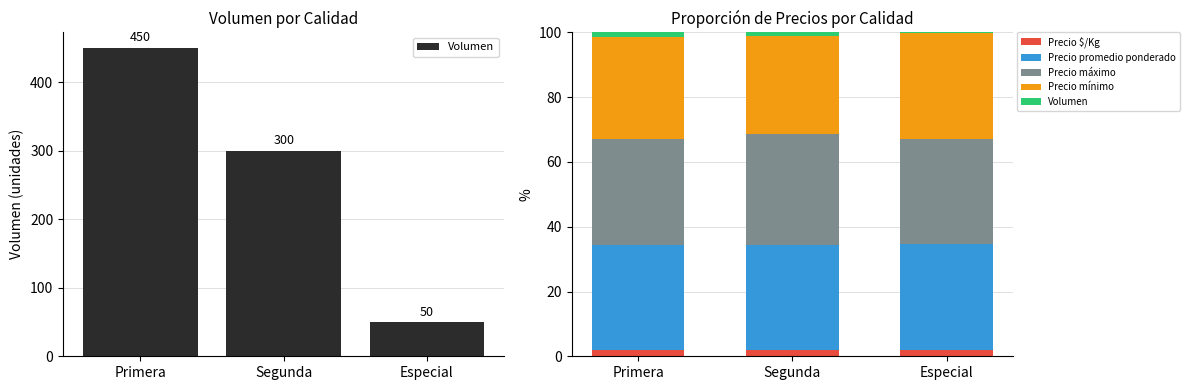

Which category has the highest value in the Volumen series?

Primera